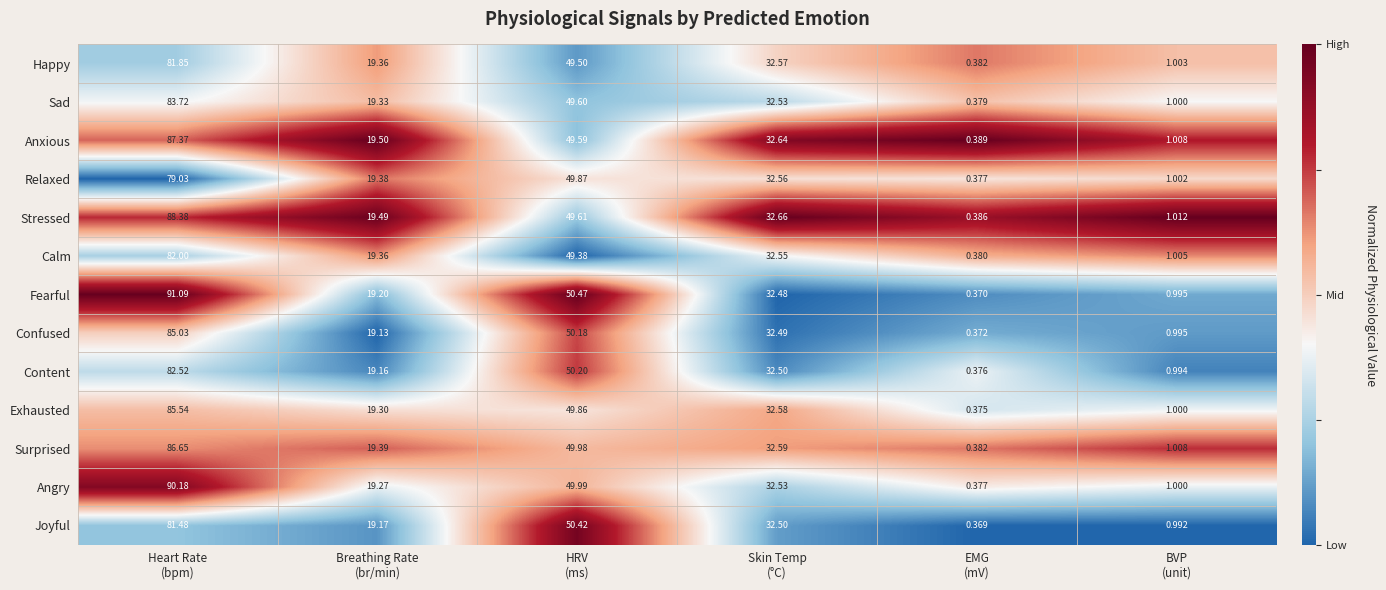

Which series has the largest range (max minus min)?

Fearful